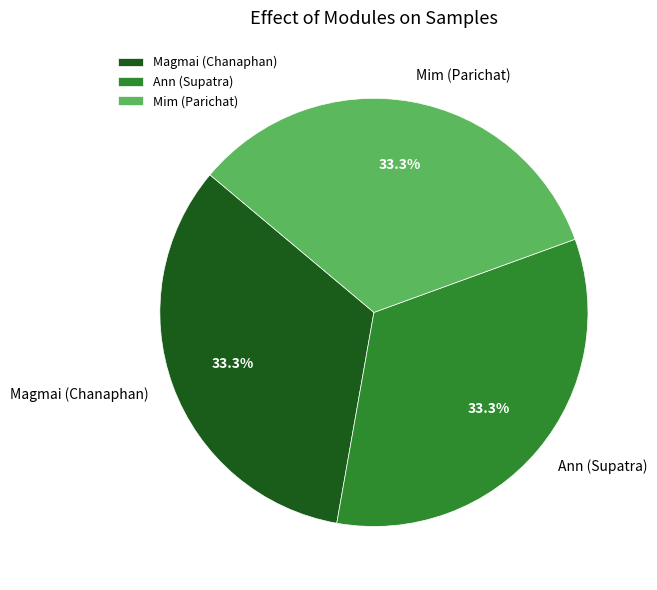

Does Ann (Supatra) represent more than half of the total?

No